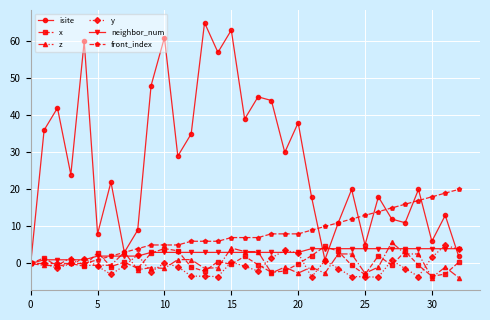

True or false: x has more than 2 points higher than both neighbors.

True